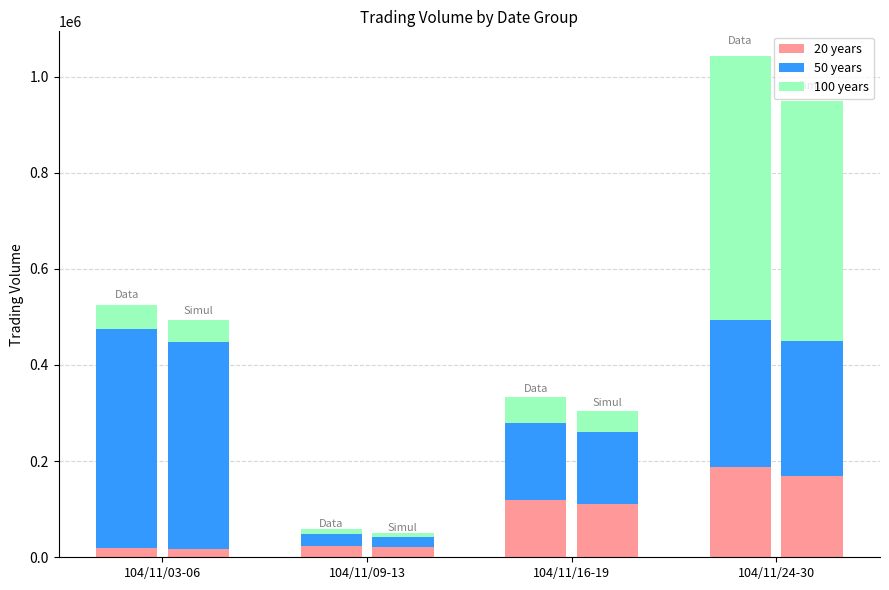

At 104/11/09-13, list the series in order from smallest to largest.

100 years, 20 years, 50 years